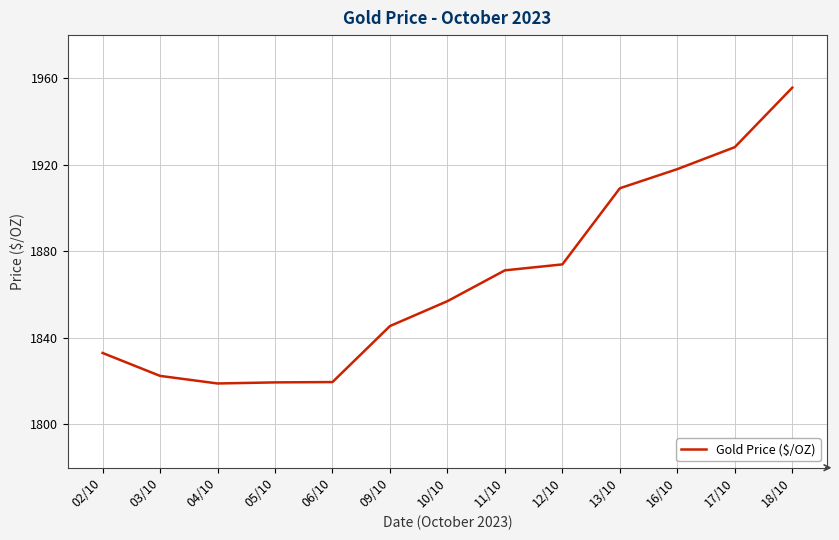

The value at 13/10 is 1909.2. True or false?

True